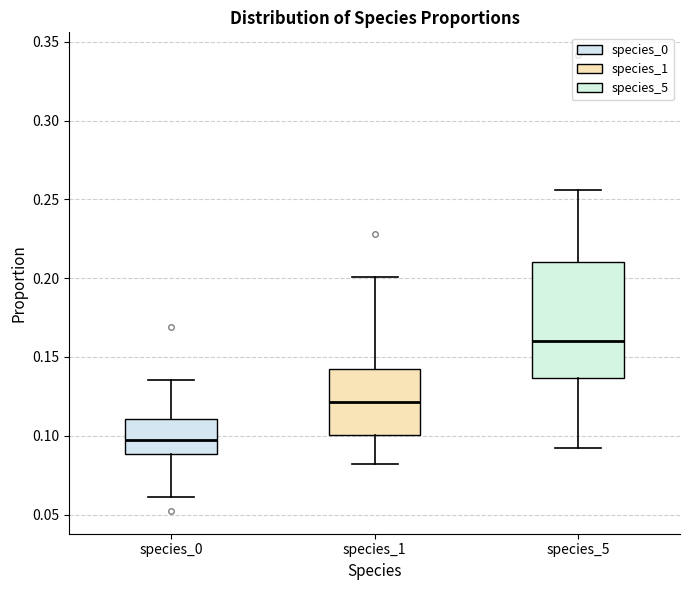

Comparing the boxes themselves (not the whiskers), which one is the tallest?

species_5